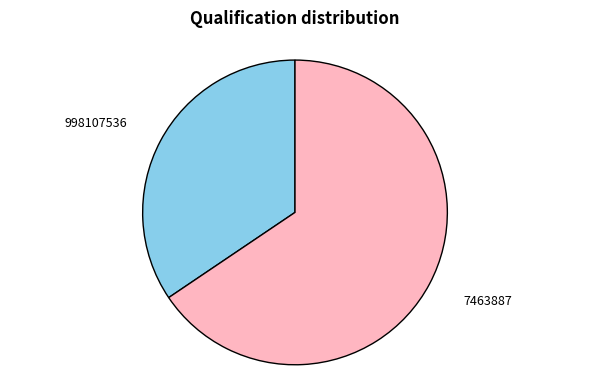

Between 998107536 and 7463887, which is larger?

7463887